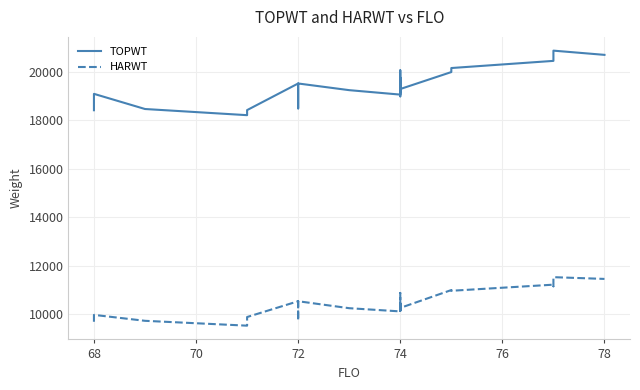

True or false: HARWT and TOPWT intersect in this chart.

False